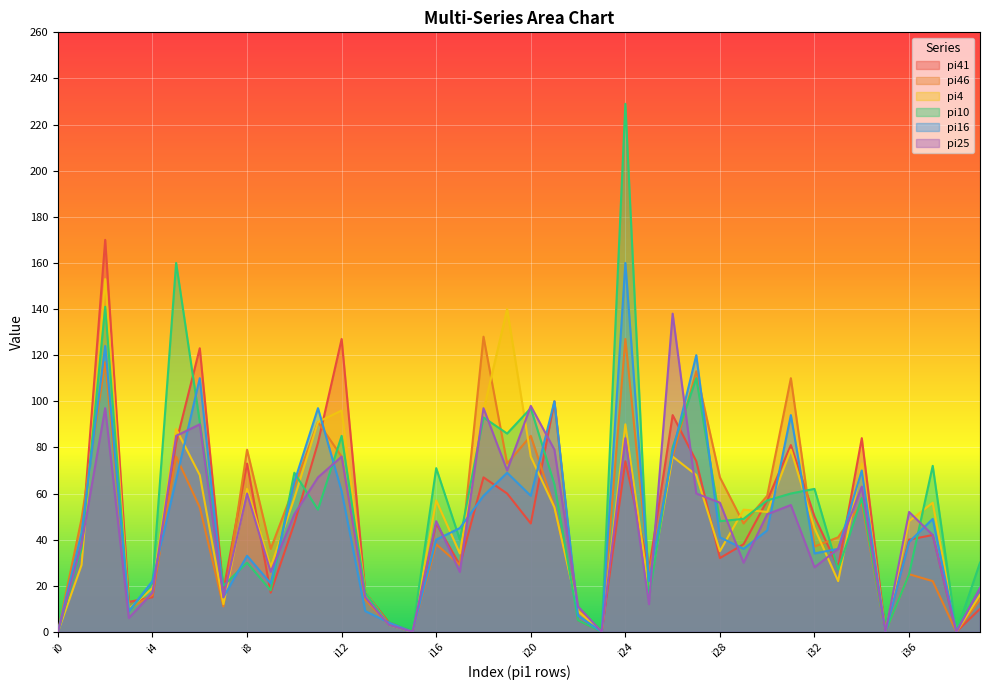

Between which two adjacent categories do pi25 and pi10 first intersect?

i1 and i2